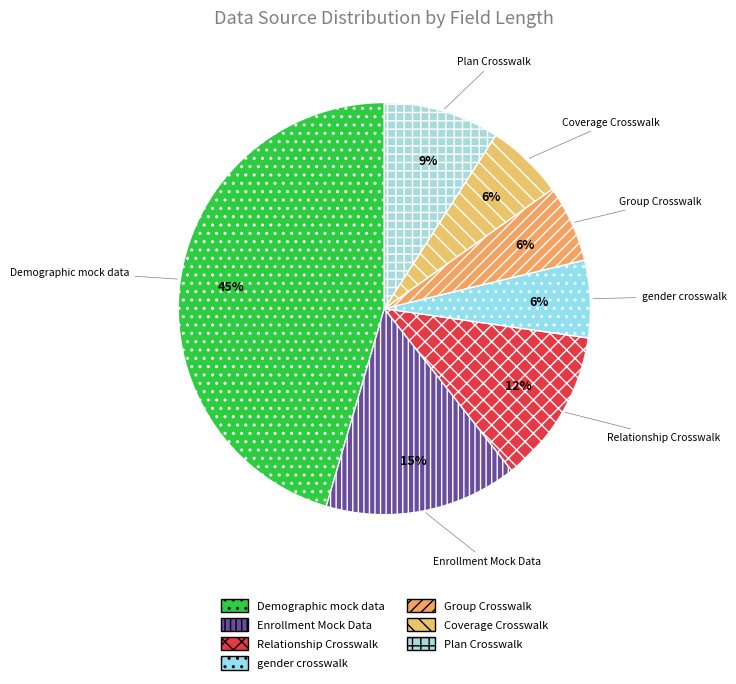

To the nearest percent, what is the difference between the largest and smallest slice percentages?

39%